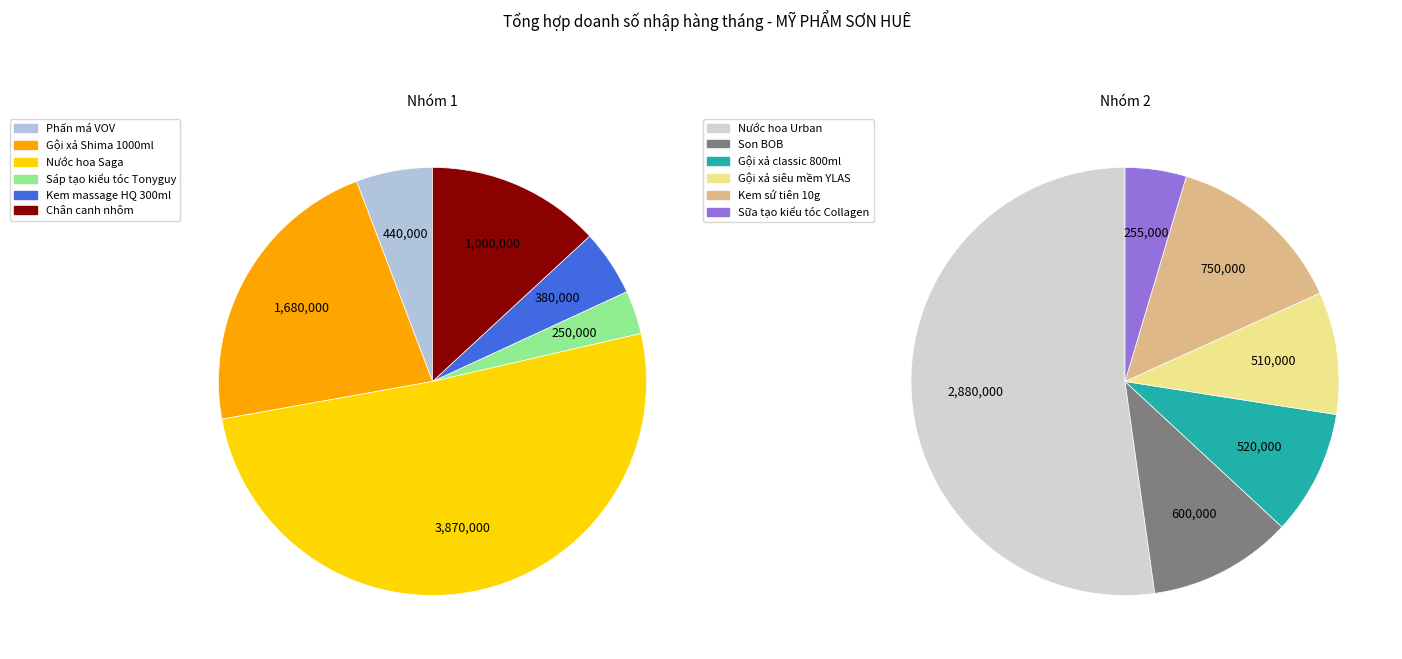

True or false: Nước hoa Saga accounts for 44% of the total.

False